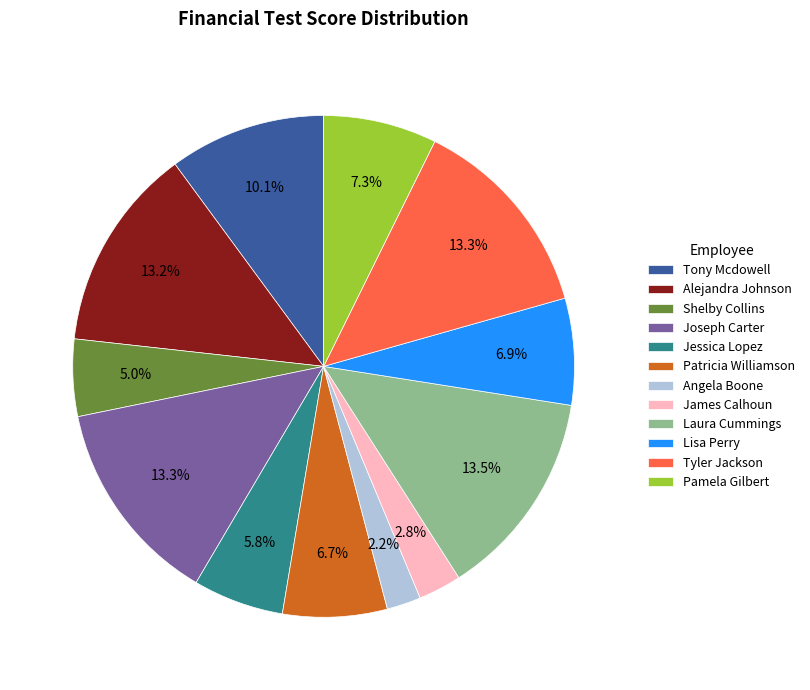

What is the smallest slice in the pie chart?

Angela Boone